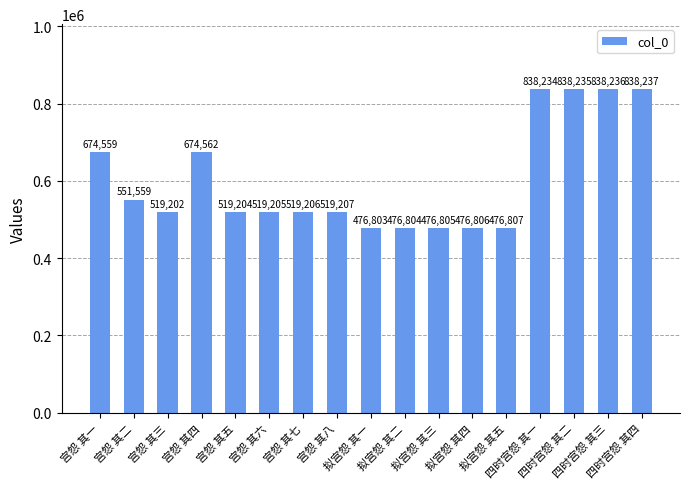

How many distinct data groups are displayed?

1